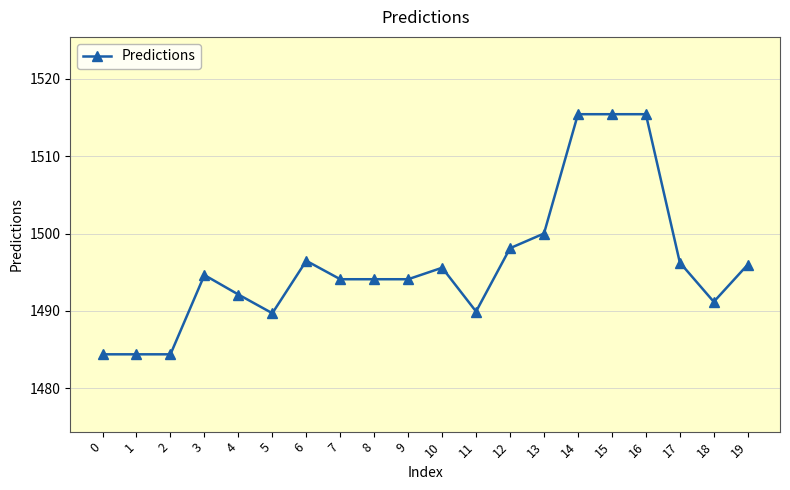

What is the difference between the second highest and second lowest values?

31.1